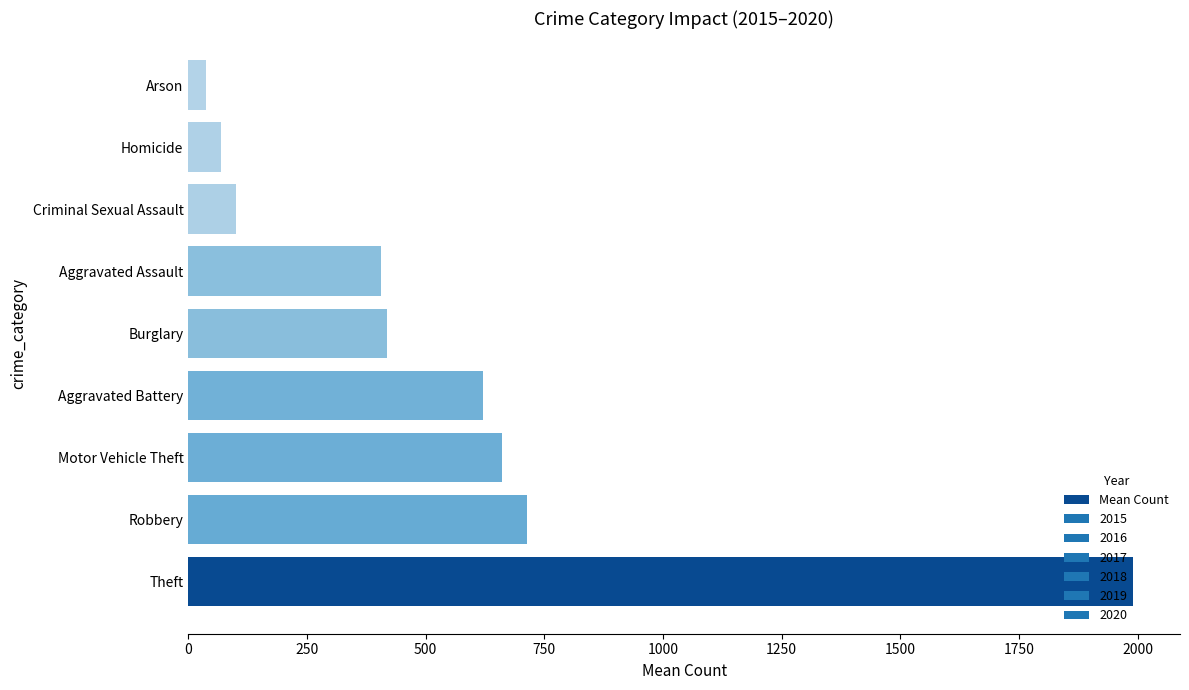

What is the ratio of the value at Theft to the value at Motor Vehicle Theft?

3.0